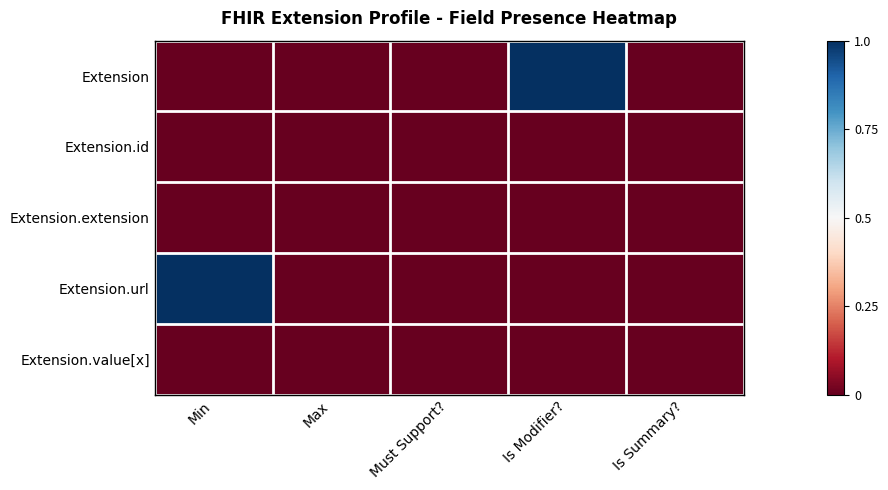

Rank the series at Is Modifier? from highest to lowest value.

Extension, Extension.id, Extension.extension, Extension.url, Extension.value[x]